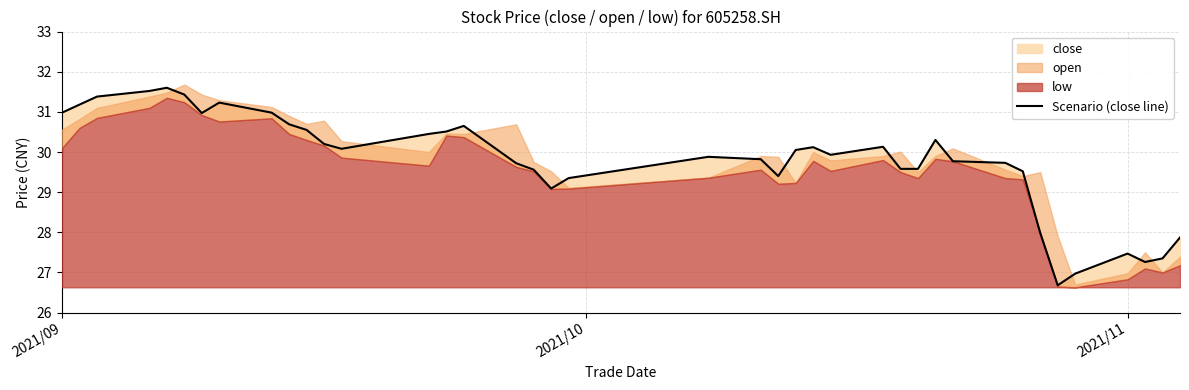

What is the value of the 6th point from the left?

31.4